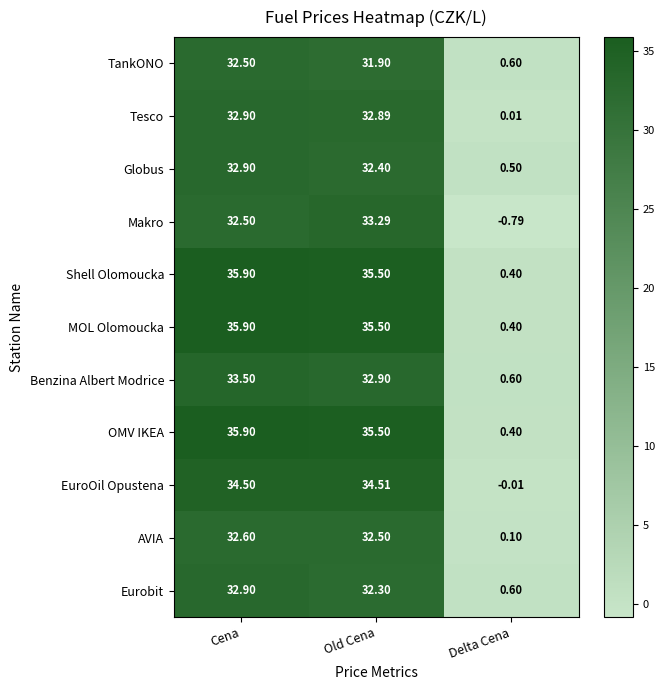

At which category is the sum across all series the highest?

Cena